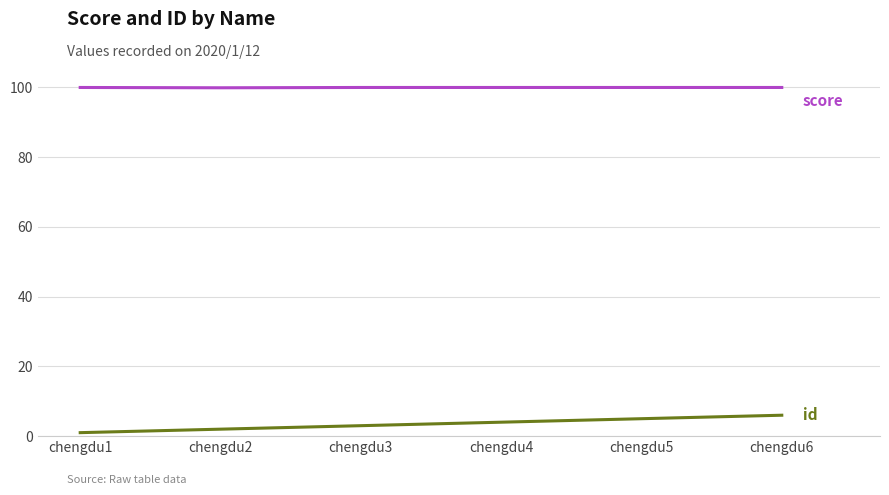

What is the maximum value shown in the chart?

100.0